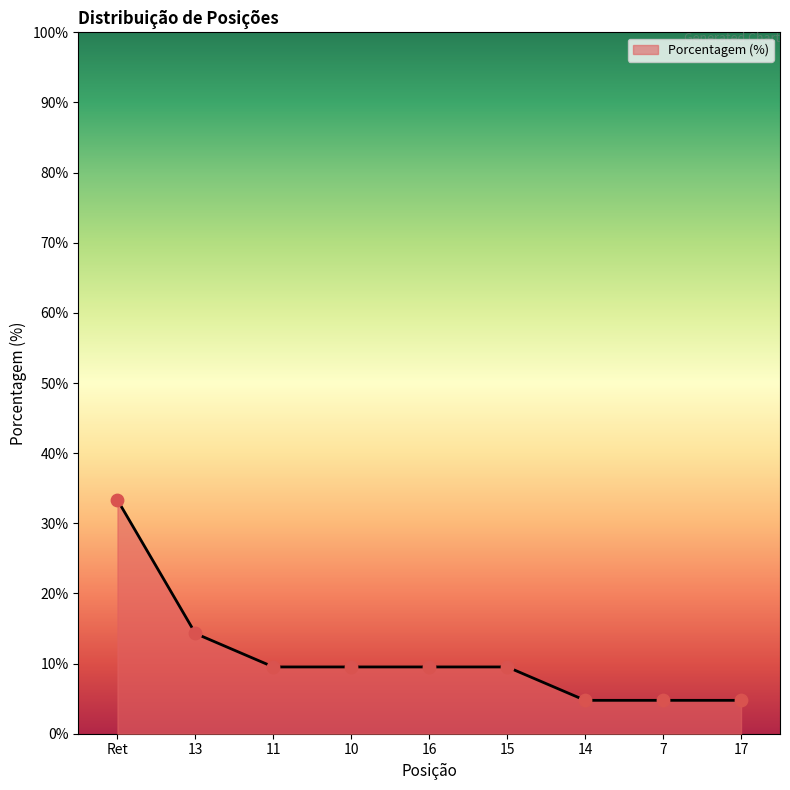

Between 15 and 7, which is larger?

15